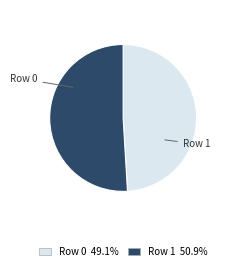

Does any single category account for the majority?

Yes